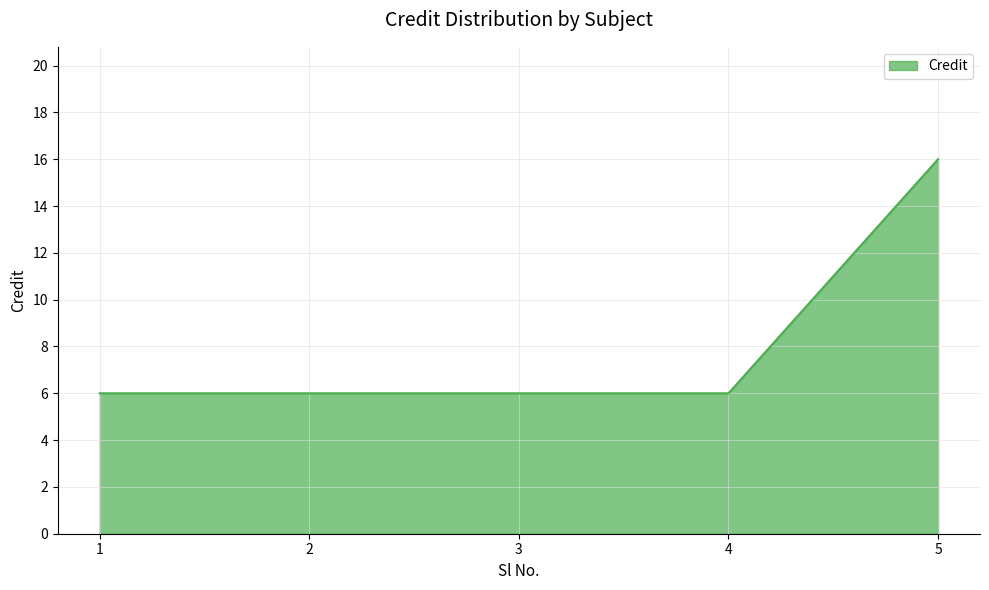

What is the ratio of the value at 1 to the value at 4?

1.0